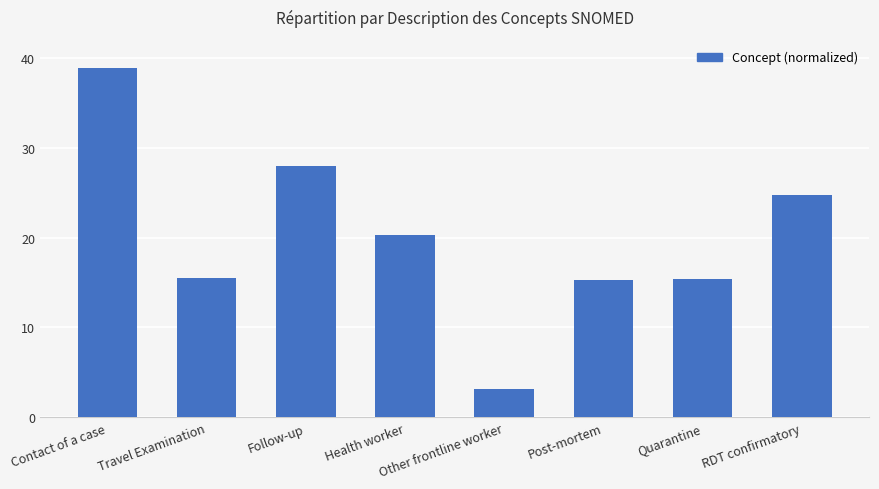

How many data points are less than 20?

4